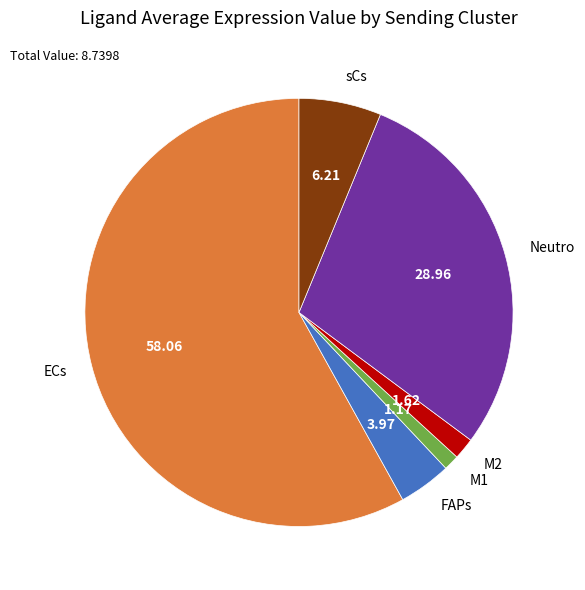

Which slice is the largest?

ECs